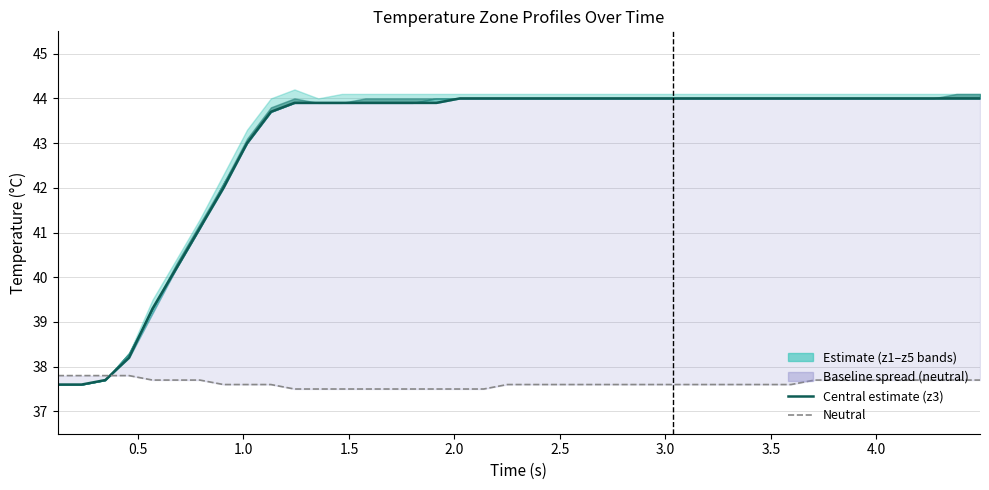

The value of neutral at 2.0 is 22.2. True or false?

False